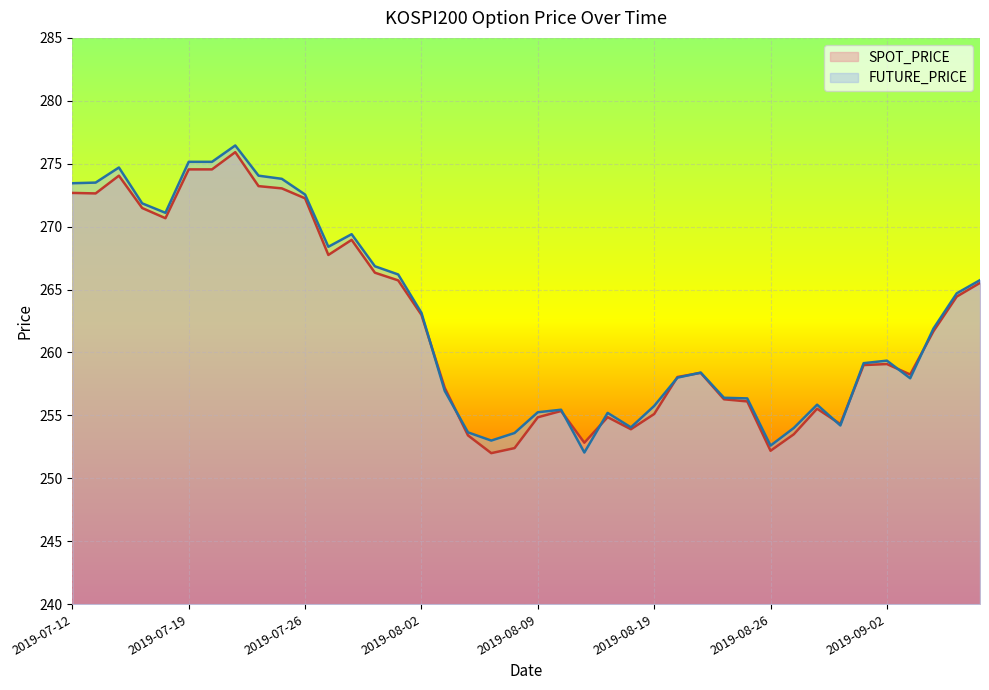

Reading left to right, extract all data points from this chart.

SPOT_PRICE: 2019-07-12=272.7	2019-07-15=272.6	2019-07-16=274.1	2019-07-17=271.5	2019-07-18=270.7	2019-07-19=274.6	2019-07-22=274.6	2019-07-23=275.9	2019-07-24=273.2	2019-07-25=273.0	2019-07-26=272.2	2019-07-29=267.8	2019-07-30=268.9	2019-07-31=266.3	2019-08-01=265.7	2019-08-02=263.0	2019-08-05=257.2	2019-08-06=253.4	2019-08-07=252.0	2019-08-08=252.4	2019-08-09=254.8	2019-08-12=255.3	2019-08-13=252.8	2019-08-14=254.9	2019-08-16=253.9	2019-08-19=255.1	2019-08-20=258.1	2019-08-21=258.4	2019-08-22=256.3	2019-08-23=256.1	2019-08-26=252.2	2019-08-27=253.5	2019-08-28=255.5	2019-08-29=254.3	2019-08-30=259.0	2019-09-02=259.1	2019-09-03=258.2	2019-09-04=261.7	2019-09-05=264.4	2019-09-06=265.5
FUTURE_PRICE: 2019-07-12=273.4	2019-07-15=273.5	2019-07-16=274.7	2019-07-17=271.9	2019-07-18=271.1	2019-07-19=275.1	2019-07-22=275.1	2019-07-23=276.4	2019-07-24=274.1	2019-07-25=273.8	2019-07-26=272.6	2019-07-29=268.4	2019-07-30=269.4	2019-07-31=266.9	2019-08-01=266.2	2019-08-02=263.1	2019-08-05=256.9	2019-08-06=253.7	2019-08-07=253.0	2019-08-08=253.6	2019-08-09=255.2	2019-08-12=255.4	2019-08-13=252.1	2019-08-14=255.2	2019-08-16=254.1	2019-08-19=255.8	2019-08-20=258.0	2019-08-21=258.4	2019-08-22=256.4	2019-08-23=256.4	2019-08-26=252.6	2019-08-27=254.0	2019-08-28=255.8	2019-08-29=254.2	2019-08-30=259.1	2019-09-02=259.4	2019-09-03=257.9	2019-09-04=261.9	2019-09-05=264.7	2019-09-06=265.8